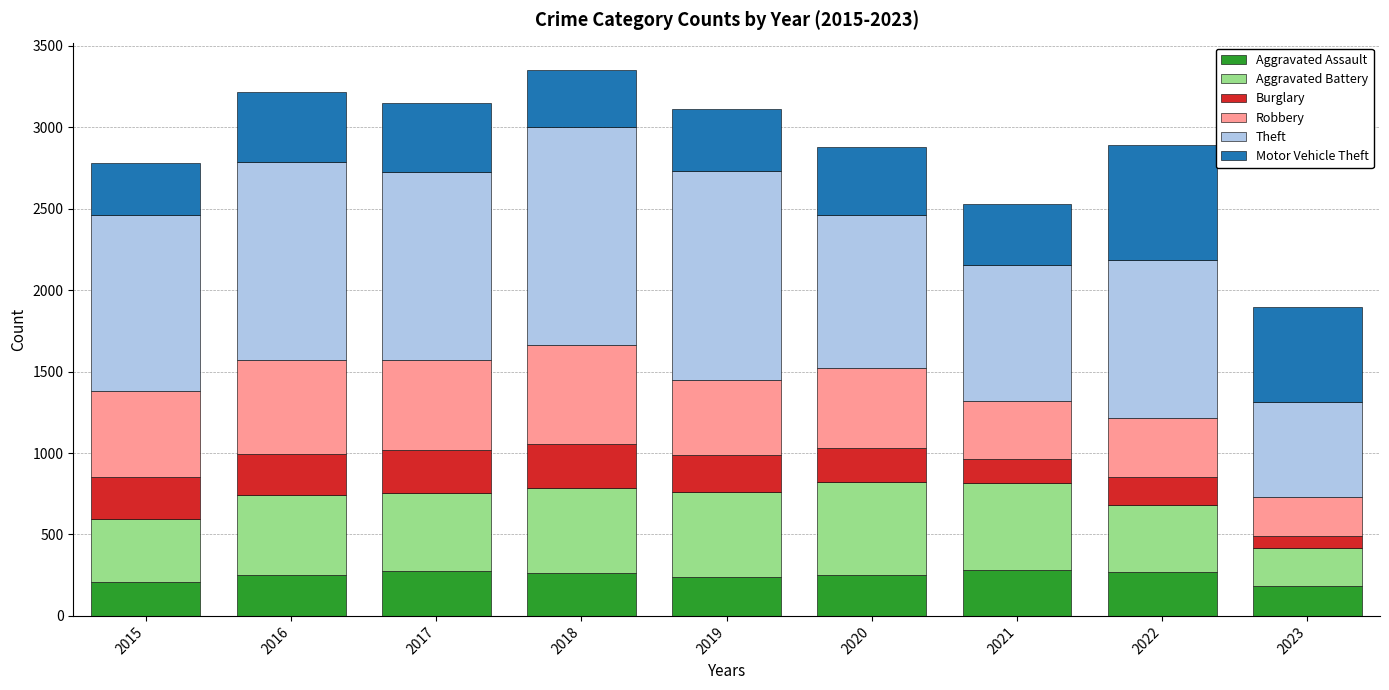

What is the minimum value for Aggravated Assault?

181